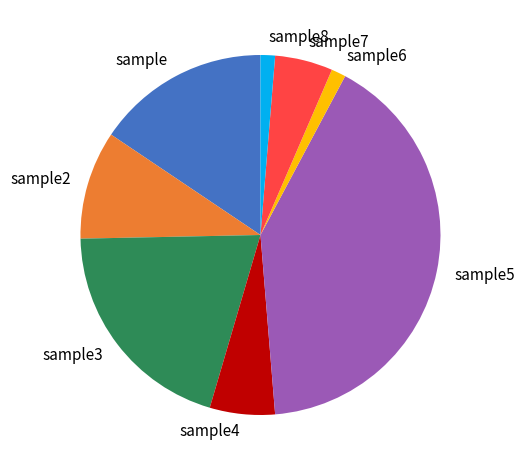

Which category has the biggest portion of the pie?

sample5